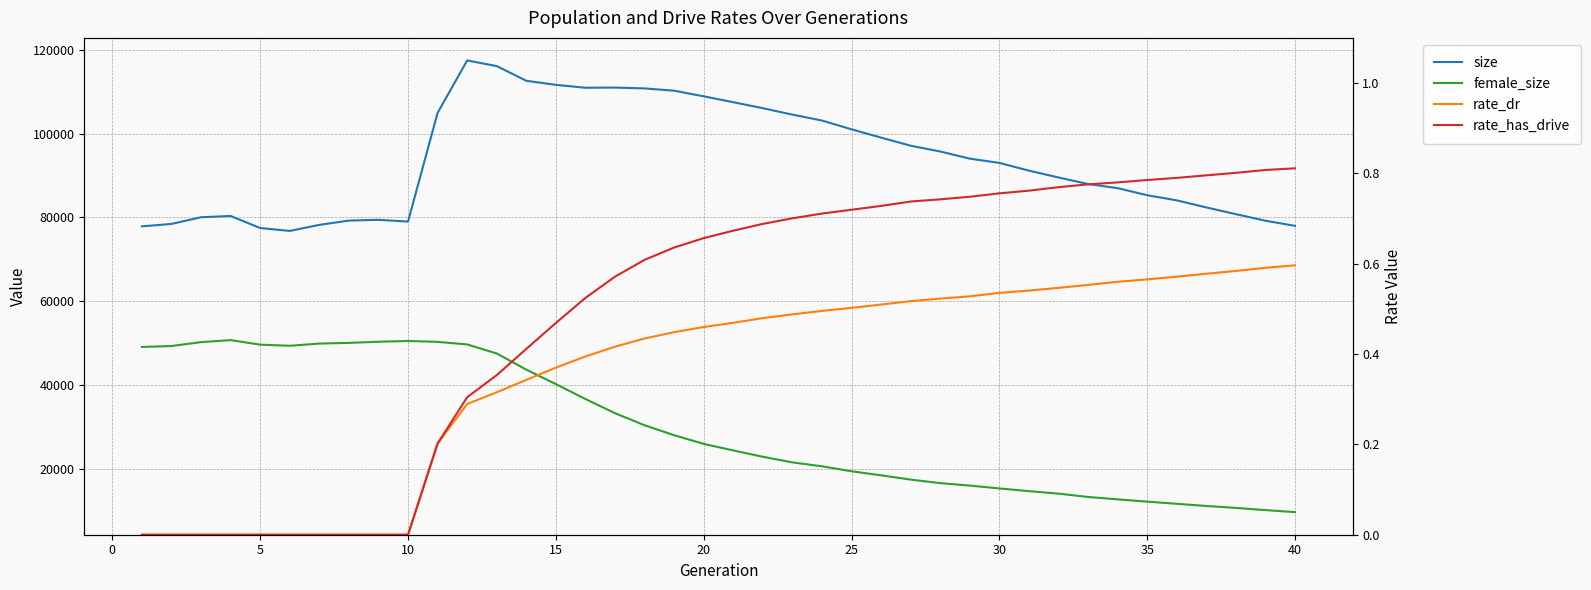

How many data points does each series have?

40